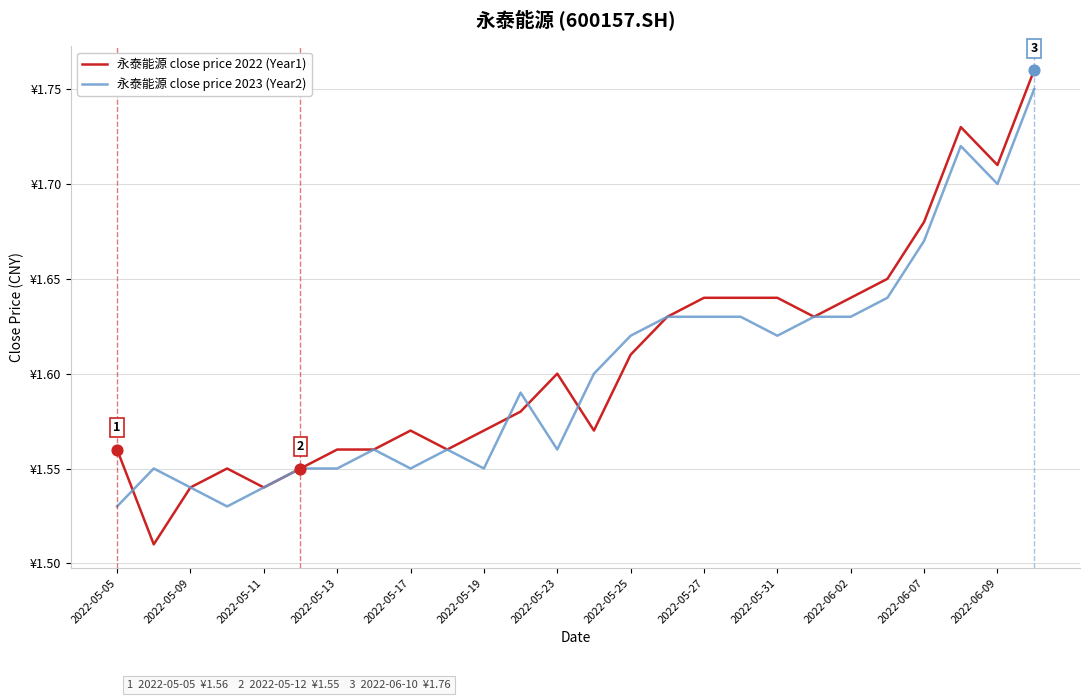

Which series has the largest total across all categories?

永泰能源 close price 2022 (Year1)